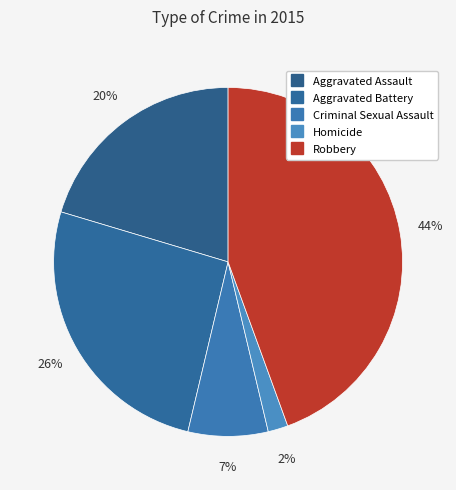

Rank the categories by value from lowest to highest.

Homicide, Criminal Sexual Assault, Aggravated Assault, Aggravated Battery, Robbery